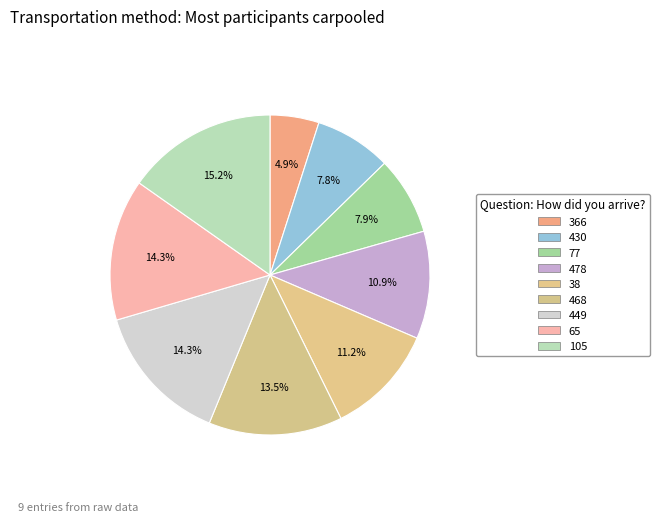

What percentage is NOT represented by 65?

85.7%